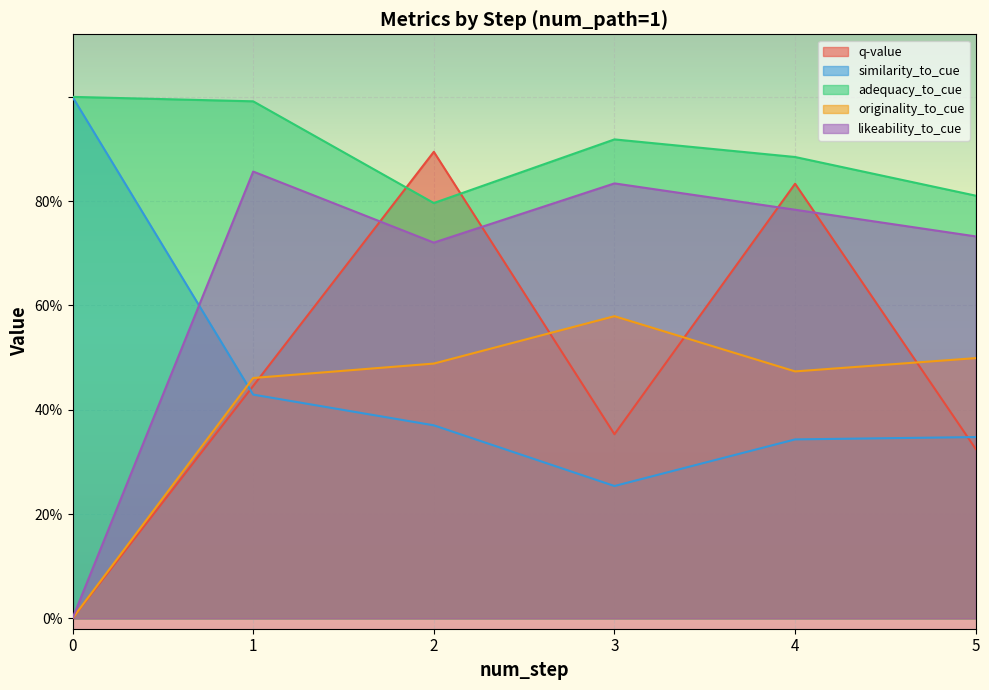

How many interior local valleys does the similarity_to_cue series have?

1